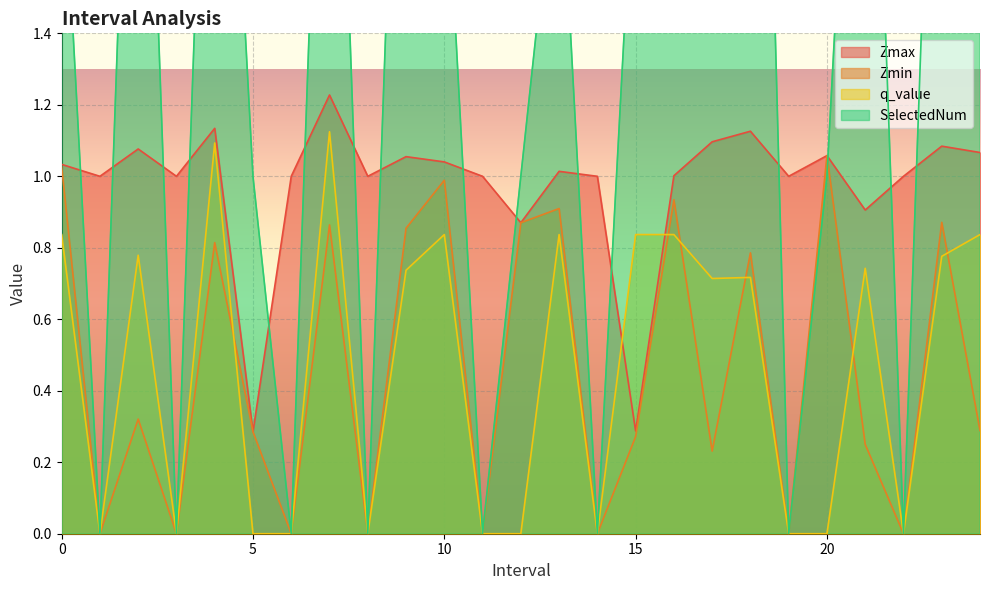

Is it true that SelectedNum equals 1.8 at 5.0?

False